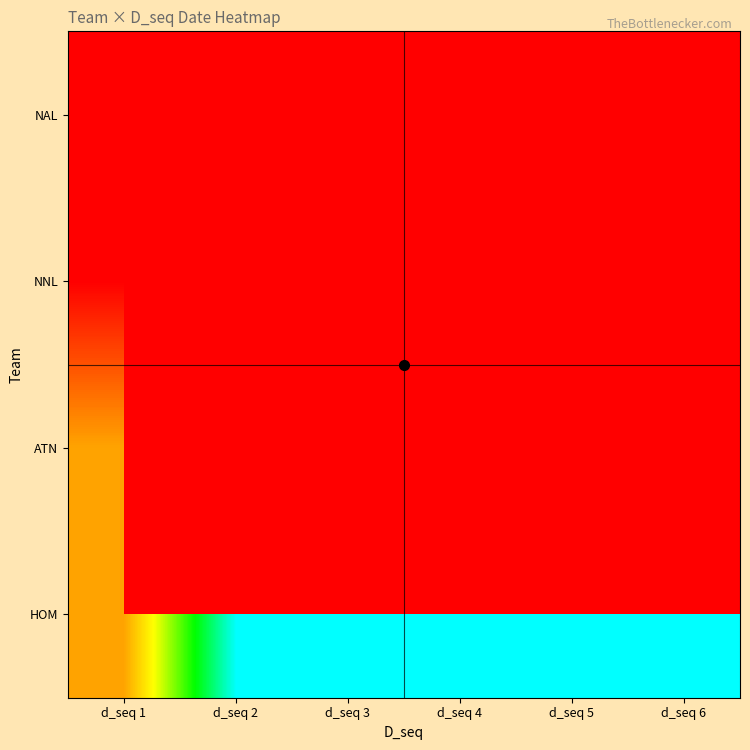

At which label does HOM first exceed 19400503?

d_seq 5